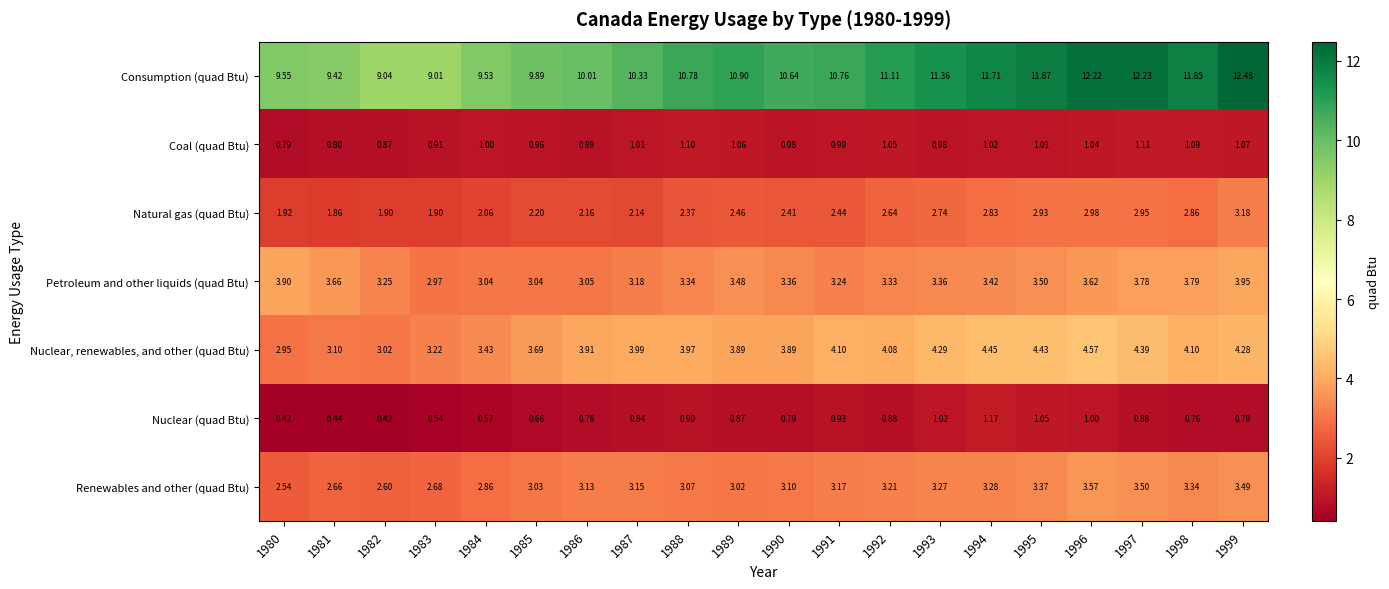

Which series has the largest total across all categories?

Consumption (quad Btu)